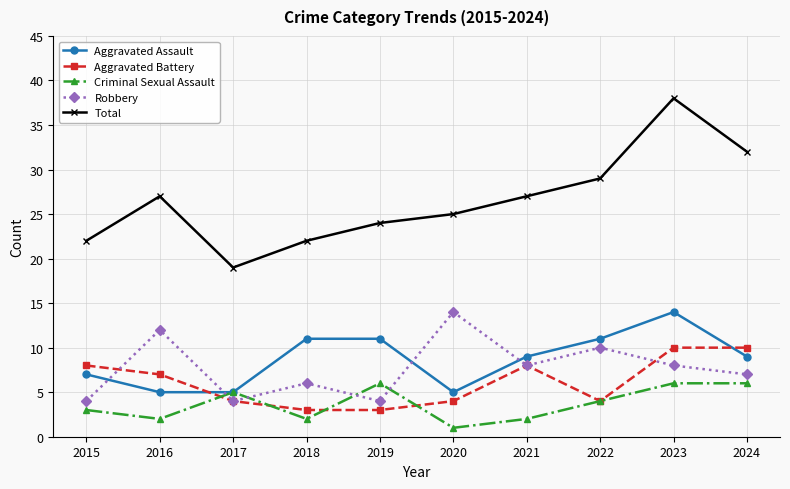

How many data points in Robbery are less than 8?

5